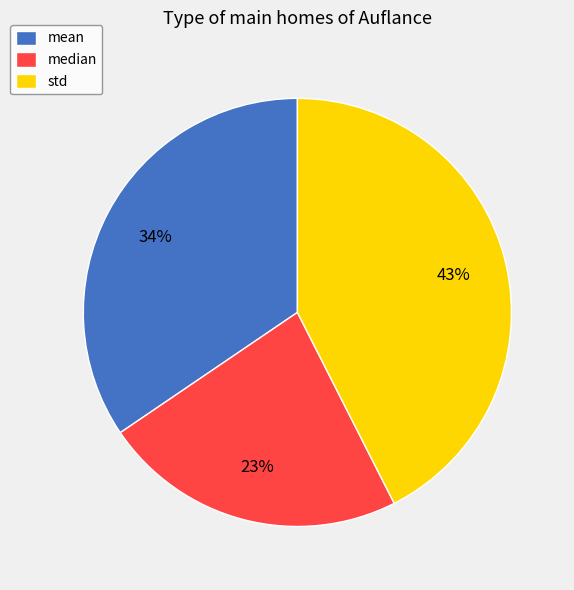

Rank the categories by value from highest to lowest.

std, mean, median